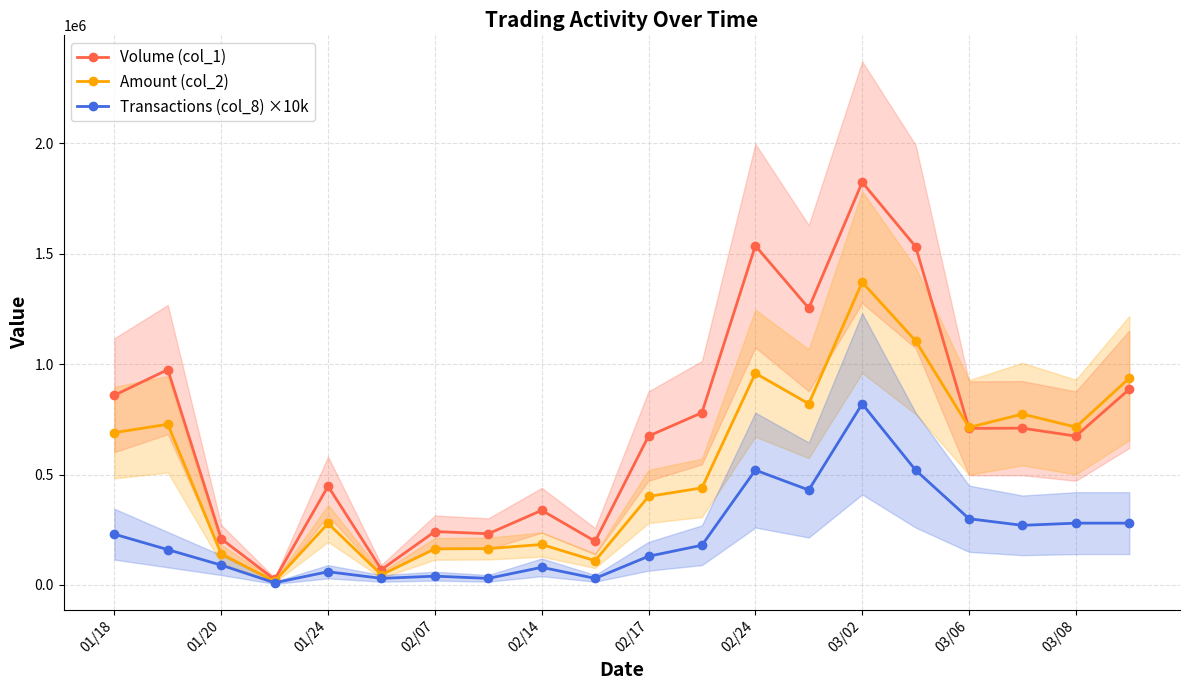

True or false: Amount (col_2) has more than 0 interior local peaks.

True